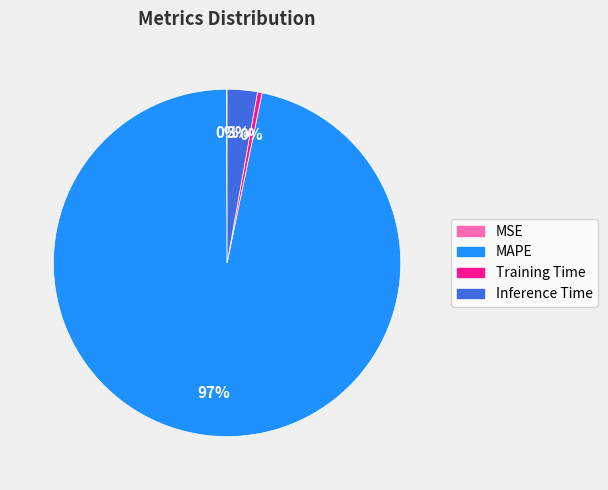

The MAPE slice represents 97% of the pie. True or false?

True